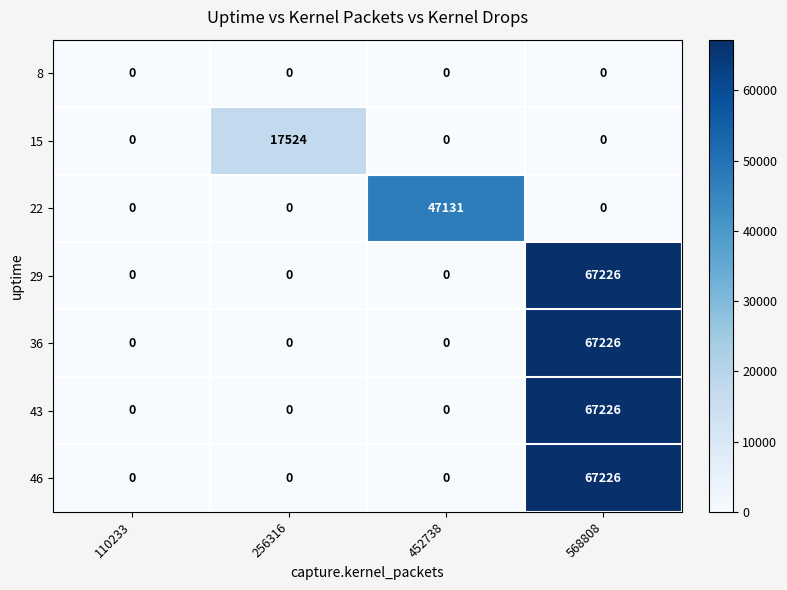

What is the difference between the maximum and minimum values in the 29 series?

67226